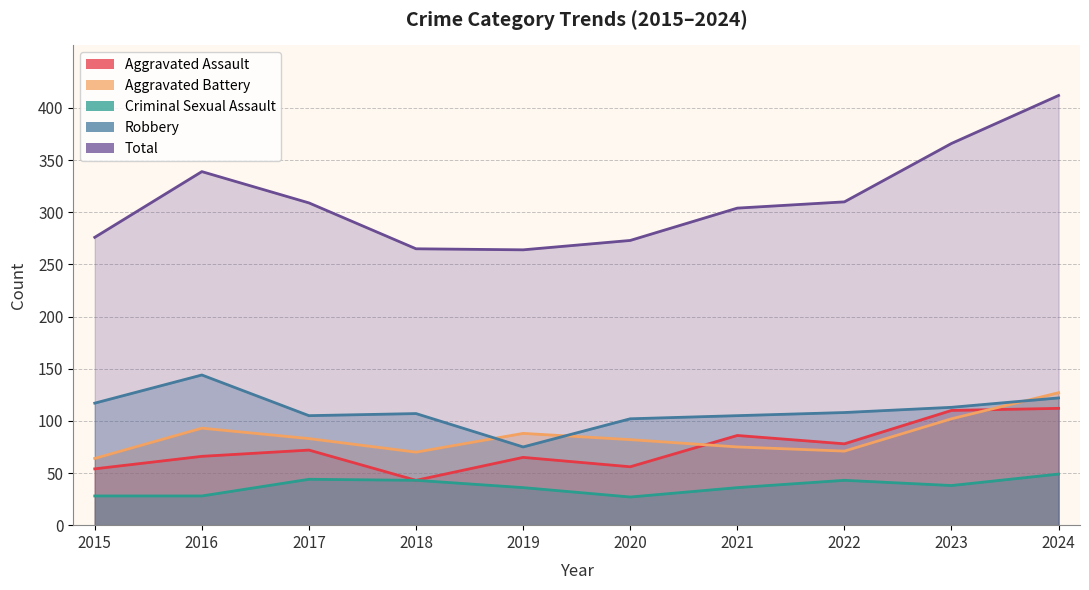

What are all the series names shown in the legend?

Aggravated Assault, Aggravated Battery, Criminal Sexual Assault, Robbery, Total